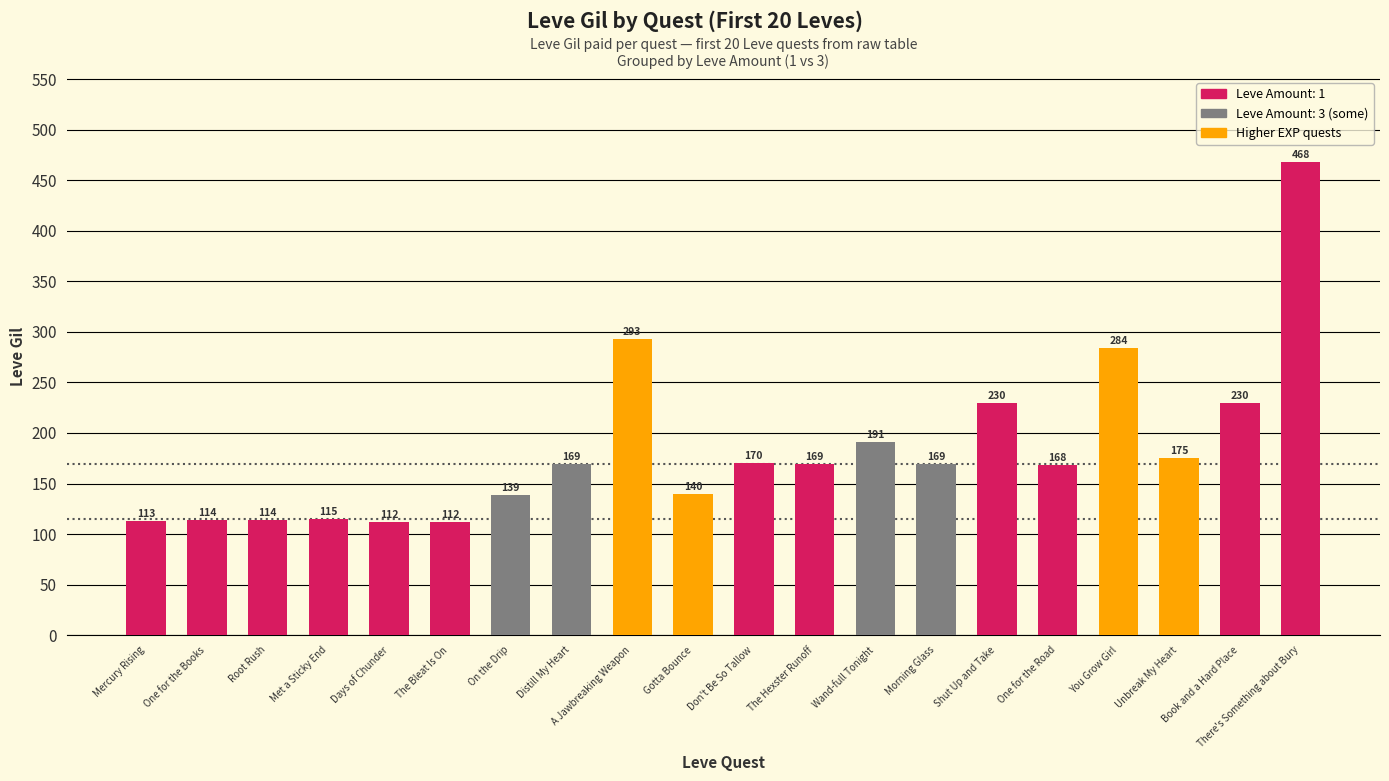

What is the label of the 15th bar from the right?

The Bleat Is On